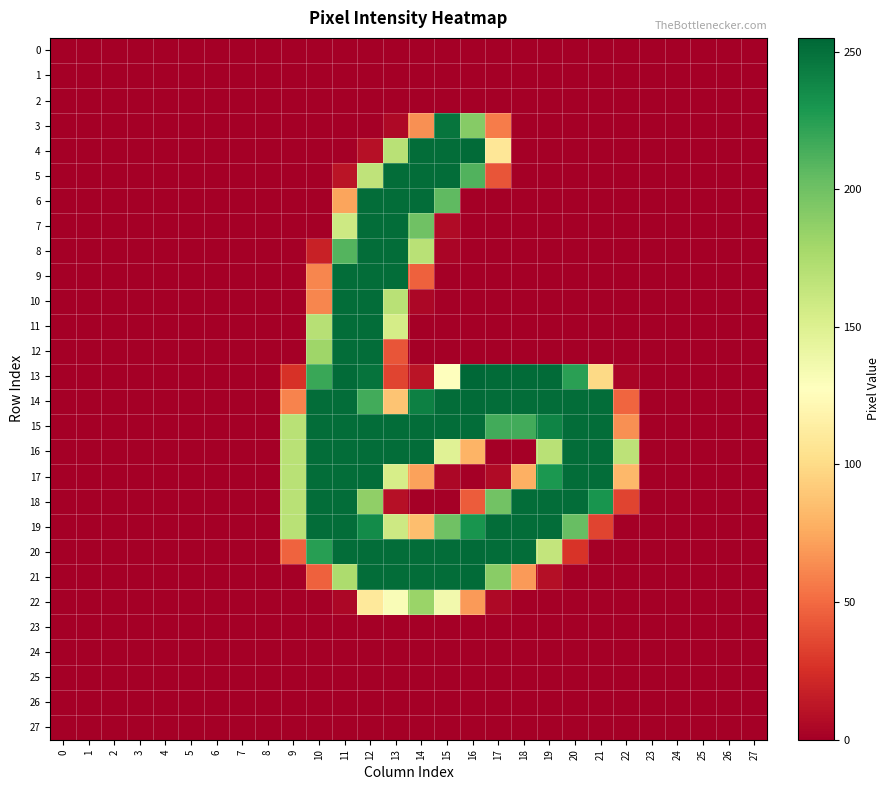

Reading left to right, transcribe all the data shown in this chart.

0: 0=0	1=0	2=0	3=0	4=0	5=0	6=0	7=0	8=0	9=0	10=0	11=0	12=0	13=0	14=0	15=0	16=0	17=0	18=0	19=0	20=0	21=0	22=0	23=0	24=0	25=0	26=0	27=0
1: 0=0	1=0	2=0	3=0	4=0	5=0	6=0	7=0	8=0	9=0	10=0	11=0	12=0	13=0	14=0	15=0	16=0	17=0	18=0	19=0	20=0	21=0	22=0	23=0	24=0	25=0	26=0	27=0
2: 0=0	1=0	2=0	3=0	4=0	5=0	6=0	7=0	8=0	9=0	10=0	11=0	12=0	13=0	14=0	15=0	16=0	17=0	18=0	19=0	20=0	21=0	22=0	23=0	24=0	25=0	26=0	27=0
3: 0=0	1=0	2=0	3=0	4=0	5=0	6=0	7=0	8=0	9=0	10=0	11=0	12=0	13=5	14=65	15=248	16=191	17=57	18=0	19=0	20=0	21=0	22=0	23=0	24=0	25=0	26=0	27=0
4: 0=0	1=0	2=0	3=0	4=0	5=0	6=0	7=0	8=0	9=0	10=0	11=0	12=9	13=169	14=252	15=252	16=253	17=108	18=0	19=0	20=0	21=0	22=0	23=0	24=0	25=0	26=0	27=0
5: 0=0	1=0	2=0	3=0	4=0	5=0	6=0	7=0	8=0	9=0	10=0	11=11	12=166	13=252	14=252	15=252	16=211	17=41	18=0	19=0	20=0	21=0	22=0	23=0	24=0	25=0	26=0	27=0
6: 0=0	1=0	2=0	3=0	4=0	5=0	6=0	7=0	8=0	9=0	10=0	11=73	12=252	13=252	14=252	15=206	16=0	17=0	18=0	19=0	20=0	21=0	22=0	23=0	24=0	25=0	26=0	27=0
7: 0=0	1=0	2=0	3=0	4=0	5=0	6=0	7=0	8=0	9=0	10=0	11=159	12=252	13=252	14=200	15=6	16=0	17=0	18=0	19=0	20=0	21=0	22=0	23=0	24=0	25=0	26=0	27=0
8: 0=0	1=0	2=0	3=0	4=0	5=0	6=0	7=0	8=0	9=0	10=18	11=210	12=252	13=252	14=169	15=3	16=0	17=0	18=0	19=0	20=0	21=0	22=0	23=0	24=0	25=0	26=0	27=0
9: 0=0	1=0	2=0	3=0	4=0	5=0	6=0	7=0	8=0	9=0	10=61	11=252	12=252	13=252	14=46	15=0	16=0	17=0	18=0	19=0	20=0	21=0	22=0	23=0	24=0	25=0	26=0	27=0
10: 0=0	1=0	2=0	3=0	4=0	5=0	6=0	7=0	8=0	9=0	10=61	11=252	12=252	13=169	14=4	15=0	16=0	17=0	18=0	19=0	20=0	21=0	22=0	23=0	24=0	25=0	26=0	27=0
11: 0=0	1=0	2=0	3=0	4=0	5=0	6=0	7=0	8=0	9=0	10=170	11=252	12=252	13=155	14=0	15=0	16=0	17=0	18=0	19=0	20=0	21=0	22=0	23=0	24=0	25=0	26=0	27=0
12: 0=0	1=0	2=0	3=0	4=0	5=0	6=0	7=0	8=0	9=0	10=181	11=252	12=252	13=41	14=0	15=0	16=0	17=0	18=0	19=0	20=0	21=0	22=0	23=0	24=0	25=0	26=0	27=0
13: 0=0	1=0	2=0	3=0	4=0	5=0	6=0	7=0	8=0	9=26	10=219	11=253	12=249	13=34	14=11	15=128	16=255	17=253	18=253	19=253	20=224	21=99	22=3	23=0	24=0	25=0	26=0	27=0
14: 0=0	1=0	2=0	3=0	4=0	5=0	6=0	7=0	8=0	9=60	10=252	11=252	12=216	13=88	14=242	15=252	16=253	17=252	18=252	19=252	20=252	21=252	22=48	23=0	24=0	25=0	26=0	27=0
15: 0=0	1=0	2=0	3=0	4=0	5=0	6=0	7=0	8=0	9=169	10=252	11=252	12=252	13=252	14=252	15=252	16=252	17=216	18=216	19=240	20=252	21=252	22=65	23=0	24=0	25=0	26=0	27=0
16: 0=0	1=0	2=0	3=0	4=0	5=0	6=0	7=0	8=0	9=169	10=252	11=252	12=252	13=252	14=252	15=148	16=80	17=0	18=0	19=169	20=252	21=252	22=167	23=0	24=0	25=0	26=0	27=0
17: 0=0	1=0	2=0	3=0	4=0	5=0	6=0	7=0	8=0	9=169	10=252	11=252	12=252	13=154	14=72	15=4	16=0	17=6	18=78	19=229	20=252	21=252	22=82	23=0	24=0	25=0	26=0	27=0
18: 0=0	1=0	2=0	3=0	4=0	5=0	6=0	7=0	8=0	9=169	10=252	11=252	12=187	13=9	14=0	15=0	16=44	17=199	18=252	19=252	20=252	21=231	22=34	23=0	24=0	25=0	26=0	27=0
19: 0=0	1=0	2=0	3=0	4=0	5=0	6=0	7=0	8=0	9=169	10=252	11=252	12=236	13=159	14=85	15=200	16=231	17=252	18=252	19=252	20=203	21=34	22=0	23=0	24=0	25=0	26=0	27=0
20: 0=0	1=0	2=0	3=0	4=0	5=0	6=0	7=0	8=0	9=47	10=225	11=252	12=252	13=252	14=252	15=252	16=253	17=252	18=252	19=164	20=27	21=0	22=0	23=0	24=0	25=0	26=0	27=0
21: 0=0	1=0	2=0	3=0	4=0	5=0	6=0	7=0	8=0	9=0	10=46	11=175	12=252	13=252	14=252	15=252	16=253	17=190	18=69	19=8	20=0	21=0	22=0	23=0	24=0	25=0	26=0	27=0
22: 0=0	1=0	2=0	3=0	4=0	5=0	6=0	7=0	8=0	9=0	10=0	11=4	12=110	13=131	14=183	15=136	16=69	17=5	18=0	19=0	20=0	21=0	22=0	23=0	24=0	25=0	26=0	27=0
23: 0=0	1=0	2=0	3=0	4=0	5=0	6=0	7=0	8=0	9=0	10=0	11=0	12=0	13=0	14=0	15=0	16=0	17=0	18=0	19=0	20=0	21=0	22=0	23=0	24=0	25=0	26=0	27=0
24: 0=0	1=0	2=0	3=0	4=0	5=0	6=0	7=0	8=0	9=0	10=0	11=0	12=0	13=0	14=0	15=0	16=0	17=0	18=0	19=0	20=0	21=0	22=0	23=0	24=0	25=0	26=0	27=0
25: 0=0	1=0	2=0	3=0	4=0	5=0	6=0	7=0	8=0	9=0	10=0	11=0	12=0	13=0	14=0	15=0	16=0	17=0	18=0	19=0	20=0	21=0	22=0	23=0	24=0	25=0	26=0	27=0
26: 0=0	1=0	2=0	3=0	4=0	5=0	6=0	7=0	8=0	9=0	10=0	11=0	12=0	13=0	14=0	15=0	16=0	17=0	18=0	19=0	20=0	21=0	22=0	23=0	24=0	25=0	26=0	27=0
27: 0=0	1=0	2=0	3=0	4=0	5=0	6=0	7=0	8=0	9=0	10=0	11=0	12=0	13=0	14=0	15=0	16=0	17=0	18=0	19=0	20=0	21=0	22=0	23=0	24=0	25=0	26=0	27=0